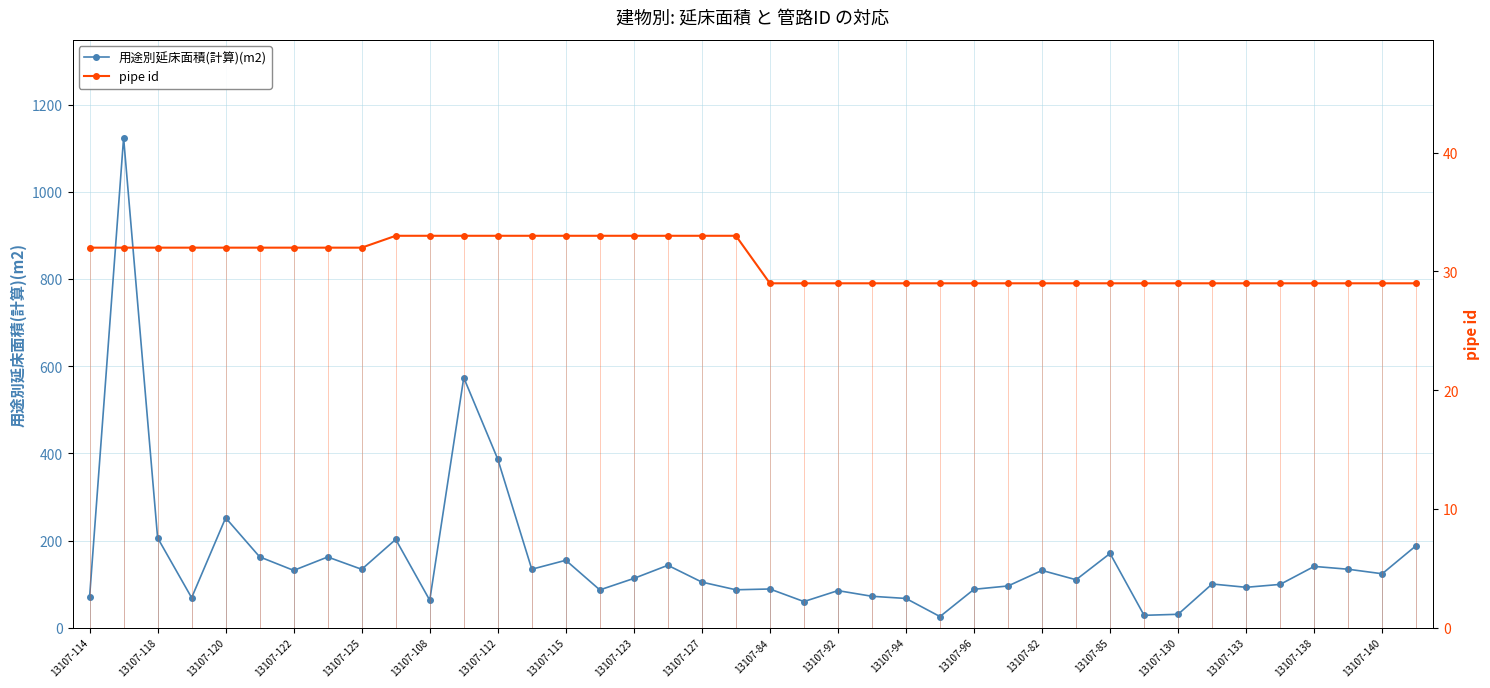

The 用途別延床面積(計算)(m2) series shows 140.8 at 13107-138. True or false?

True